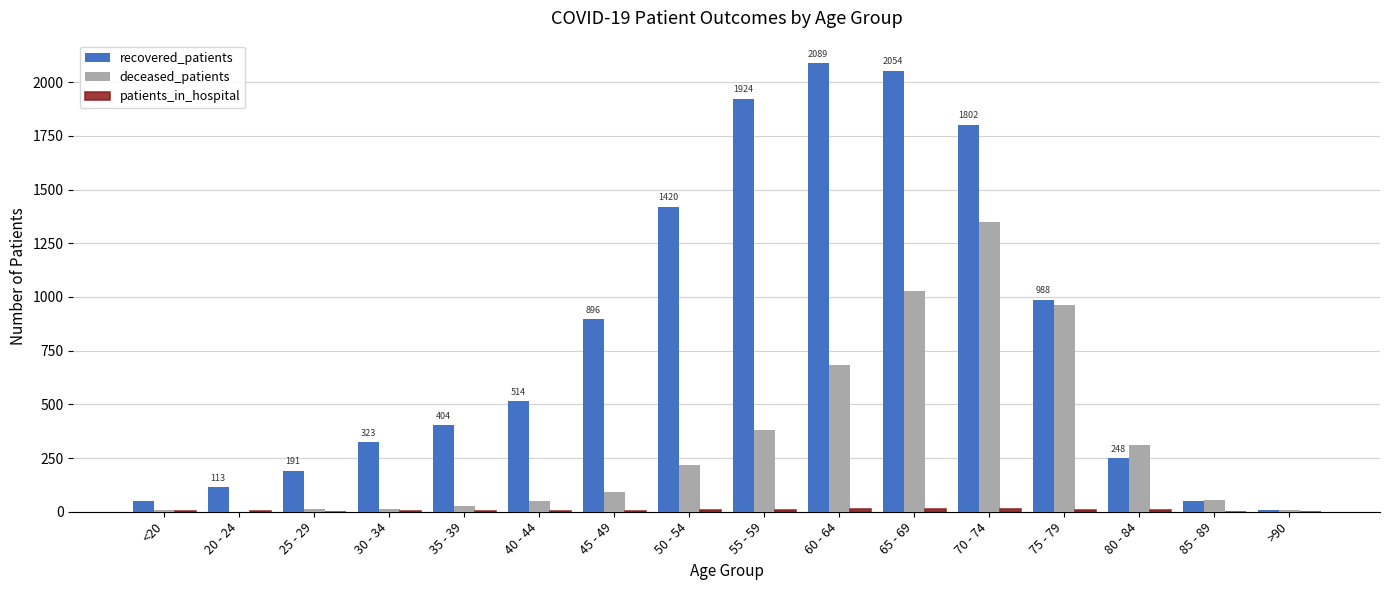

How many data points does each series have?

16